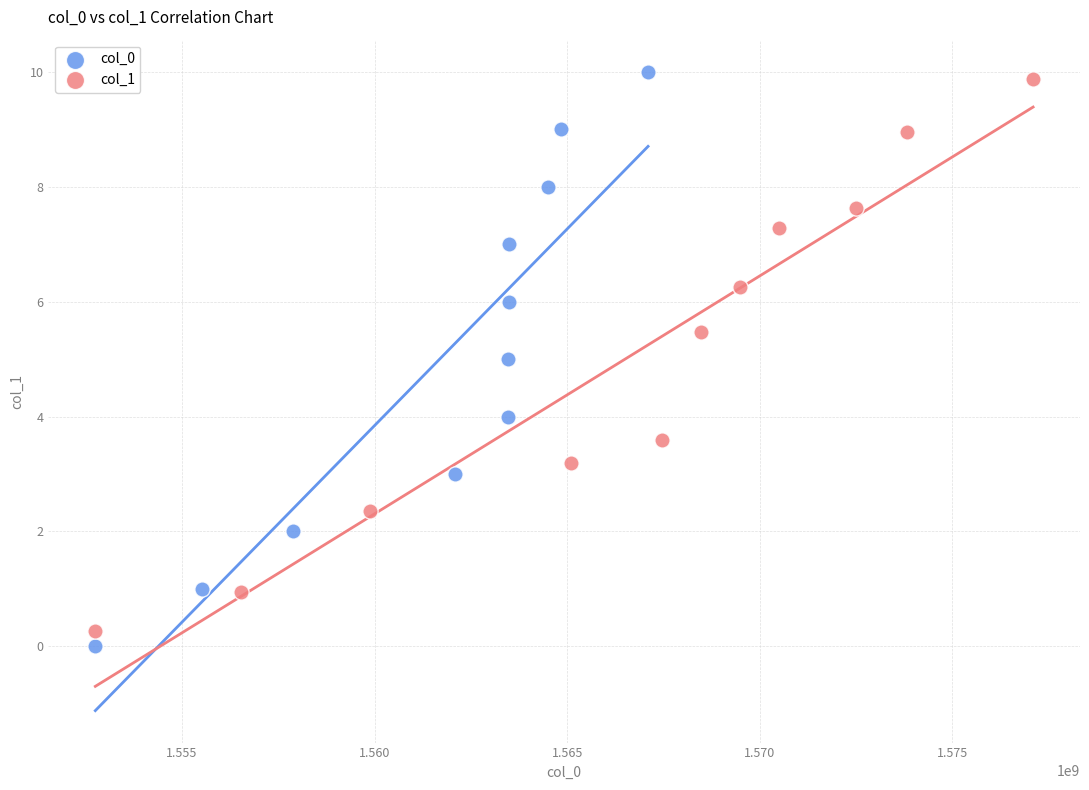

Which series has the largest Y range (max minus min)?

col_0